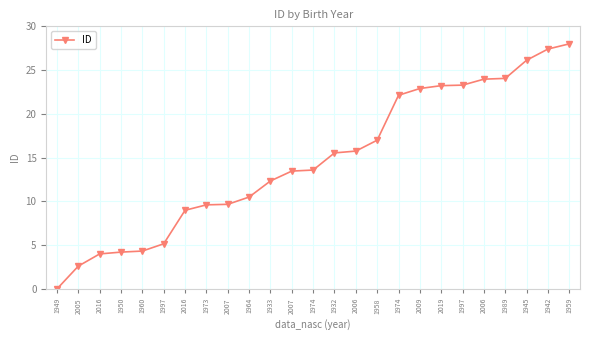

What is the sum of the values at 1964 and 1997?

33.8